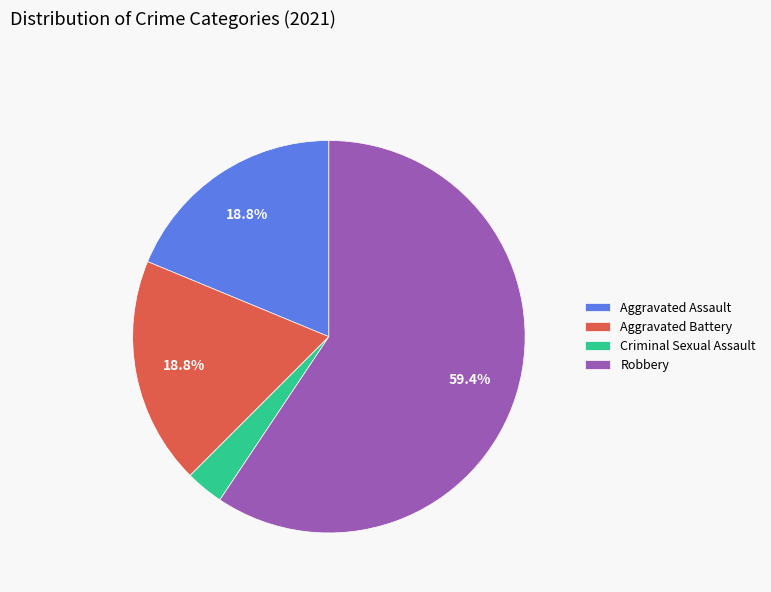

To the nearest percent, what portion does Robbery represent?

59%